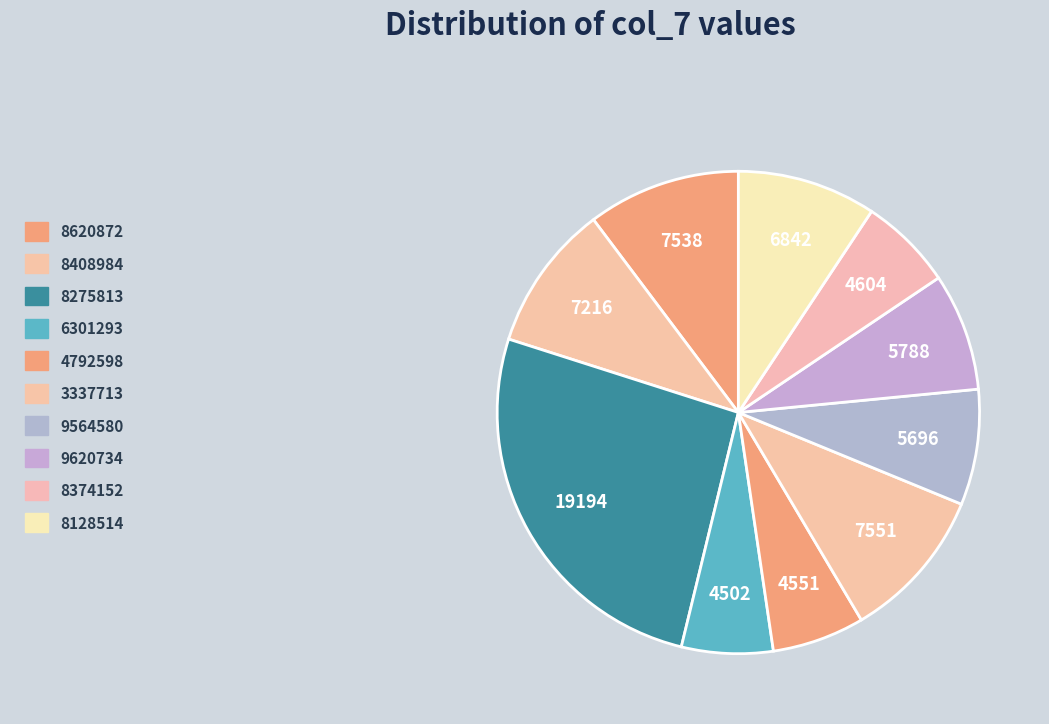

What percentage is the 9620734 slice, to the nearest percent?

8%